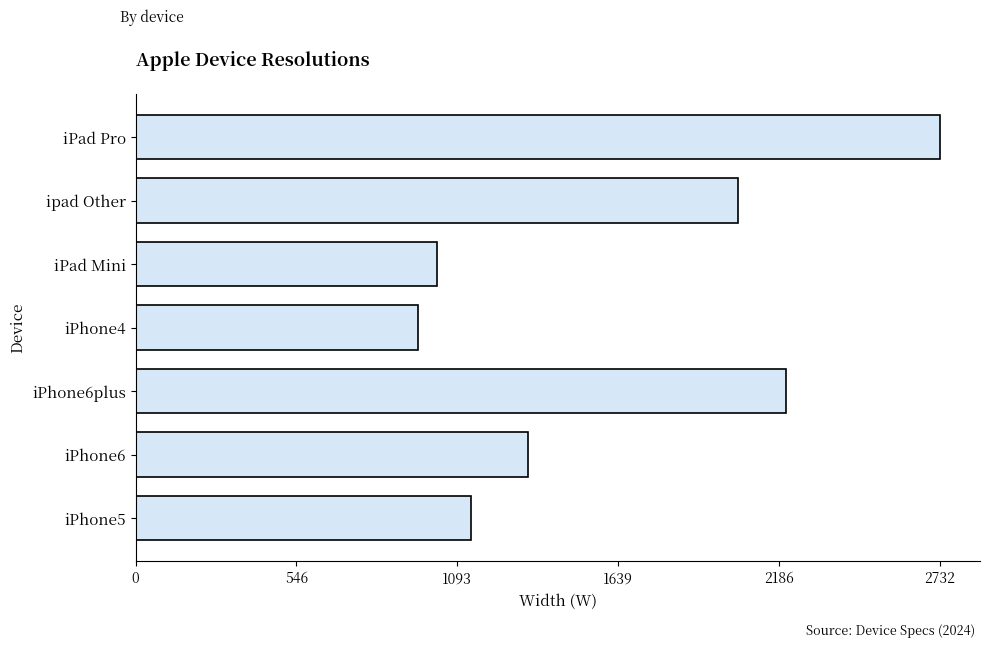

Which category has the lowest value across all series?

iPhone4